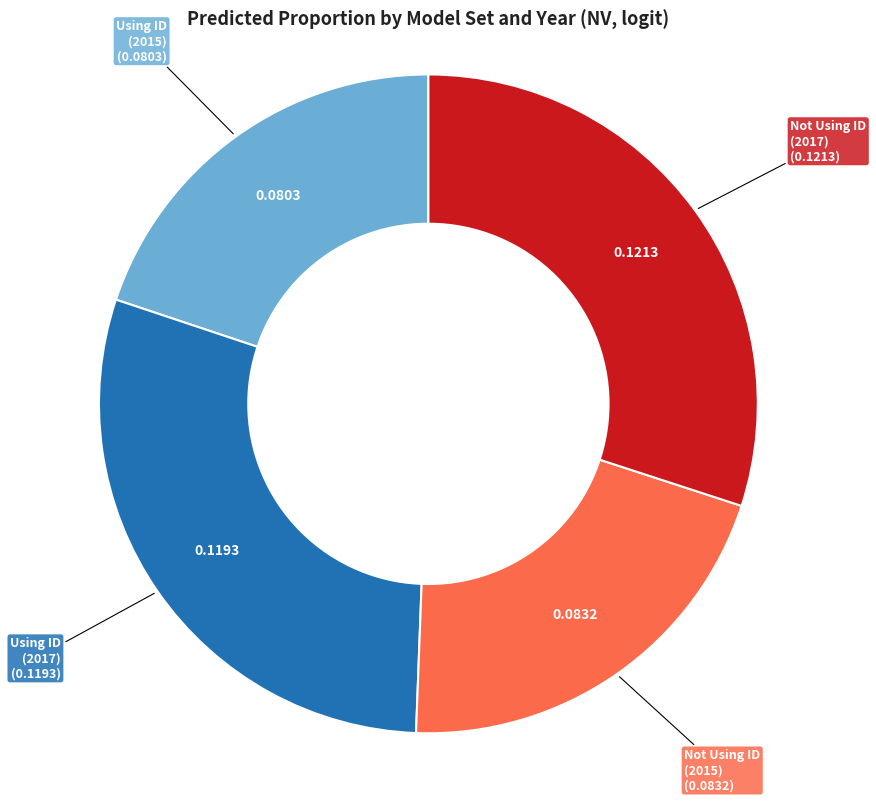

Does any single category account for the majority?

No